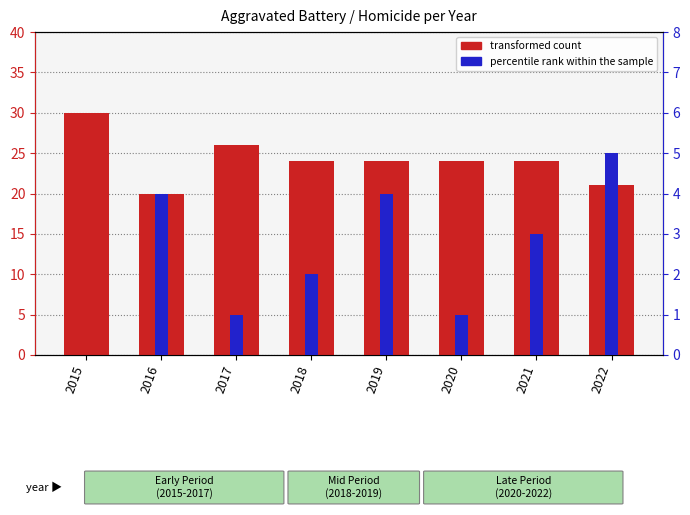

How many transformed count values are between 24 and 26?

5